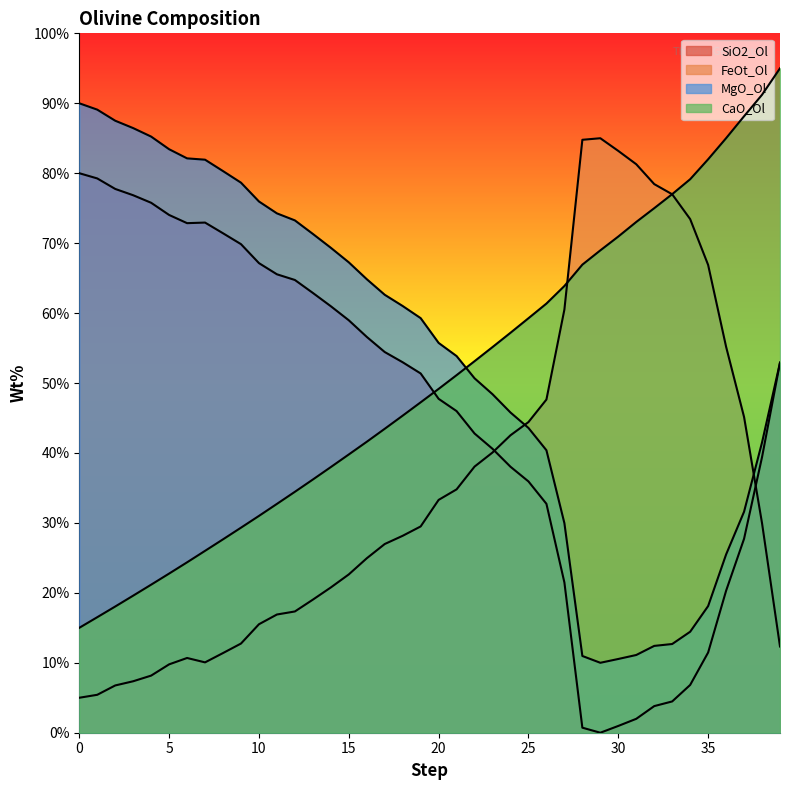

Reading right to left, transcribe all the data shown in this chart.

SiO2_Ol: 39=52.9	38=39.4	37=27.7	36=20.3	35=11.5	34=6.8	33=4.5	32=3.8	31=2.0	30=1.0	29=0.0	28=0.7	27=21.5	26=32.7	25=35.9	24=38.0	23=40.6	22=42.8	21=46.0	20=47.7	19=51.4	18=53.0	17=54.4	16=56.6	15=59.0	14=61.0	13=62.9	12=64.7	11=65.5	10=67.1	9=69.9	8=71.4	7=72.9	6=72.9	5=74.0	4=75.8	3=76.8	2=77.8	1=79.3	0=80.0
FeOt_Ol: 39=12.3	38=30.0	37=45.1	36=55.2	35=66.9	34=73.4	33=77.0	32=78.4	31=81.3	30=83.2	29=85.0	28=84.8	27=60.5	26=47.6	25=44.4	24=42.5	23=40.1	22=38.1	21=34.8	20=33.3	19=29.5	18=28.2	17=27.0	16=24.9	15=22.6	14=20.8	13=19.0	12=17.3	11=16.9	10=15.5	9=12.8	8=11.4	7=10.1	6=10.7	5=9.8	4=8.2	3=7.4	2=6.8	1=5.4	0=5.0
MgO_Ol: 39=52.9	38=41.5	37=31.6	36=25.5	35=18.1	34=14.4	33=12.7	32=12.4	31=11.1	30=10.5	29=10.0	28=11.0	27=30.0	26=40.4	25=43.6	24=45.8	23=48.4	22=50.7	21=53.9	20=55.7	19=59.3	18=61.0	17=62.6	16=64.8	15=67.3	14=69.3	13=71.3	12=73.3	11=74.3	10=76.0	9=78.6	8=80.3	7=81.9	6=82.1	5=83.4	4=85.2	3=86.4	2=87.5	1=89.1	0=90.0
CaO_Ol: 39=95.0	38=91.2	37=88.1	36=85.0	35=82.0	34=79.1	33=77.0	32=75.0	31=73.0	30=70.9	29=69.0	28=66.9	27=63.9	26=61.4	25=59.3	24=57.2	23=55.1	22=53.1	21=51.1	20=49.2	19=47.2	18=45.3	17=43.5	16=41.6	15=39.8	14=38.0	13=36.2	12=34.4	11=32.7	10=31.0	9=29.3	8=27.7	7=26.0	6=24.4	5=22.8	4=21.2	3=19.6	2=18.0	1=16.5	0=15.0